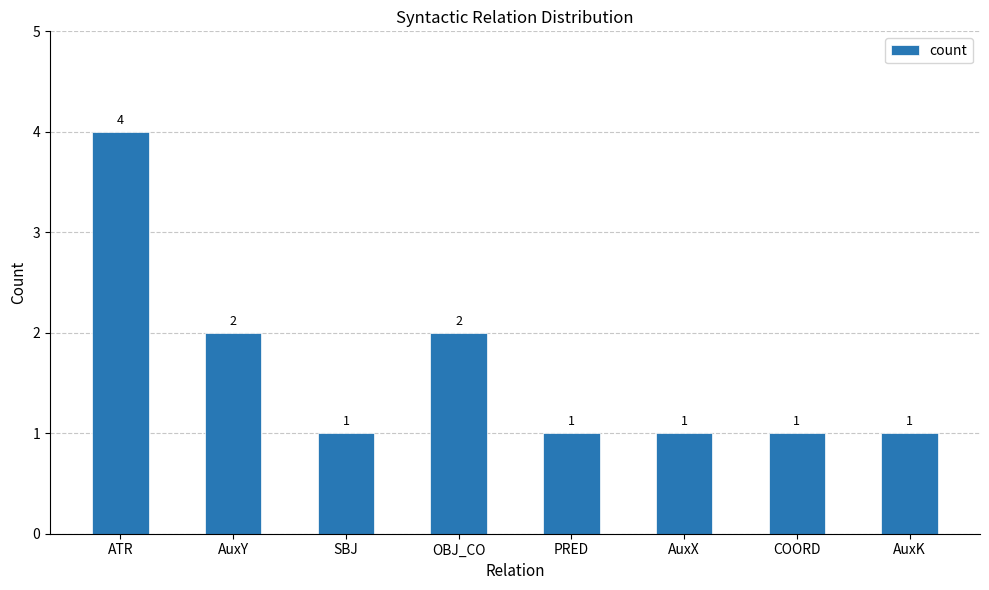

Is it true that the value at AuxK is 1?

True